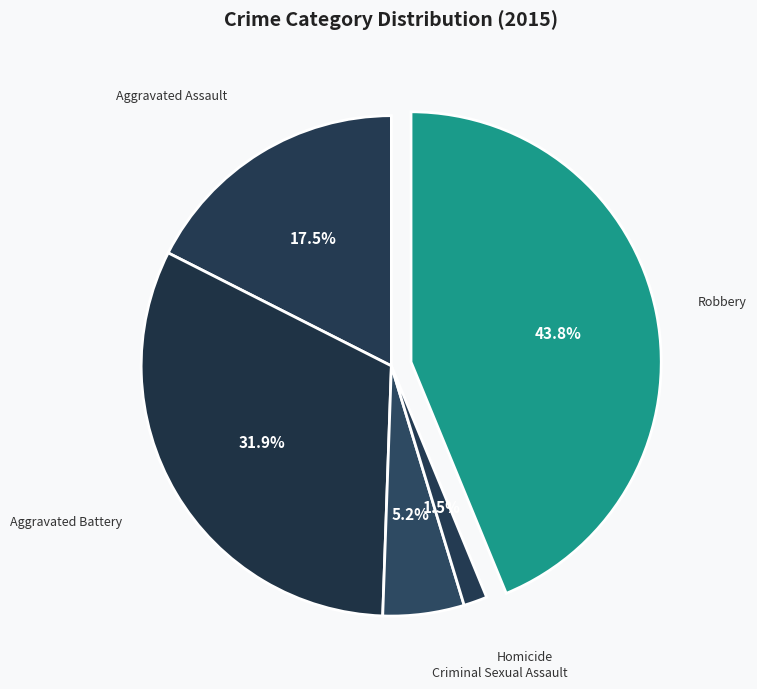

Between Aggravated Battery and Criminal Sexual Assault, which is larger?

Aggravated Battery